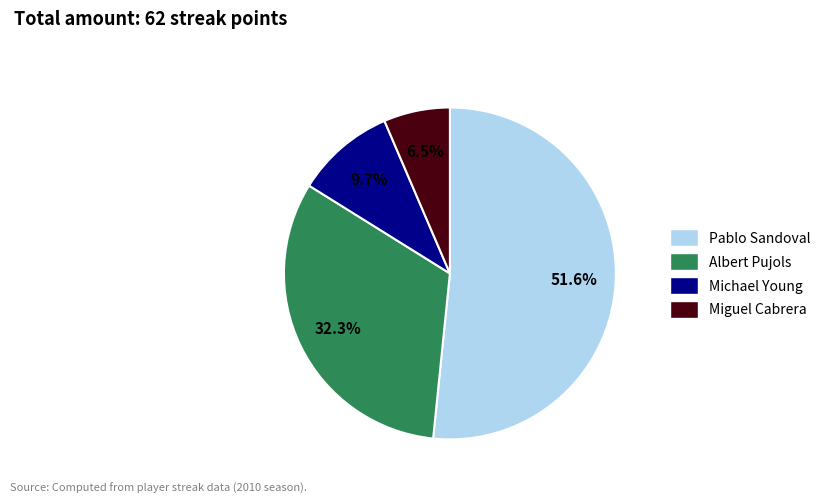

Rank the categories by value from highest to lowest.

Pablo Sandoval, Albert Pujols, Michael Young, Miguel Cabrera